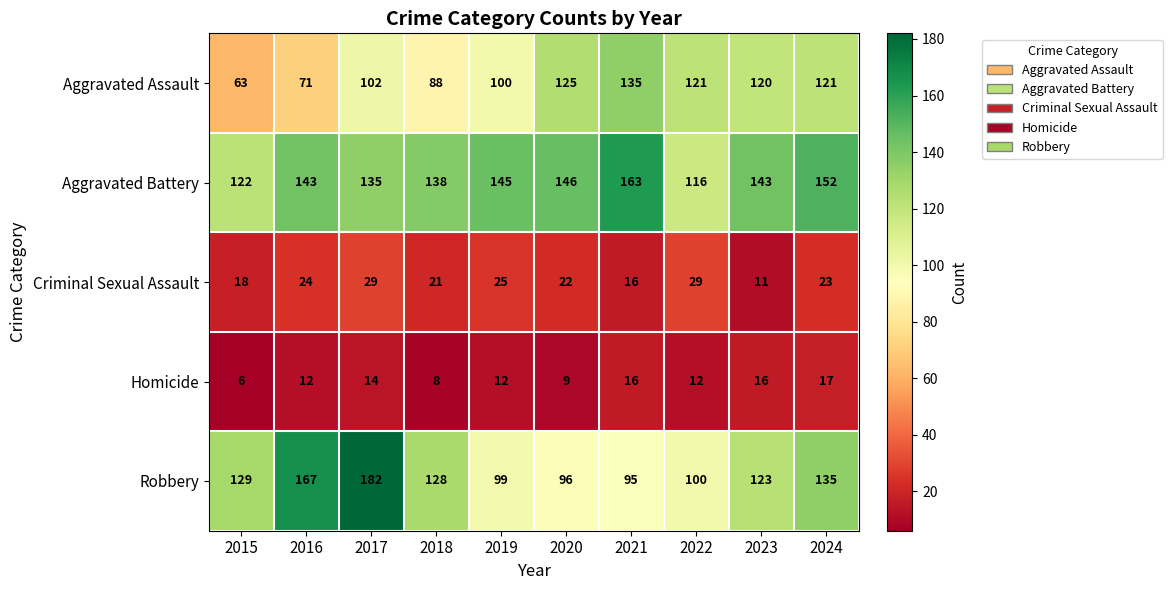

List the series in order of their peak value, lowest first.

Homicide, Criminal Sexual Assault, Aggravated Assault, Aggravated Battery, Robbery